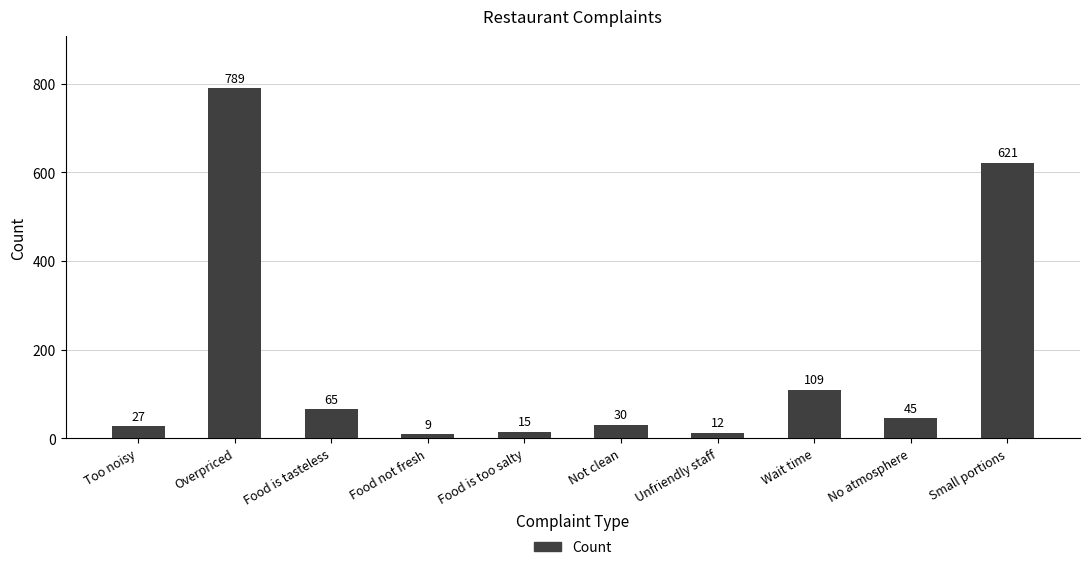

What is the label of the 7th bar from the left?

Unfriendly staff